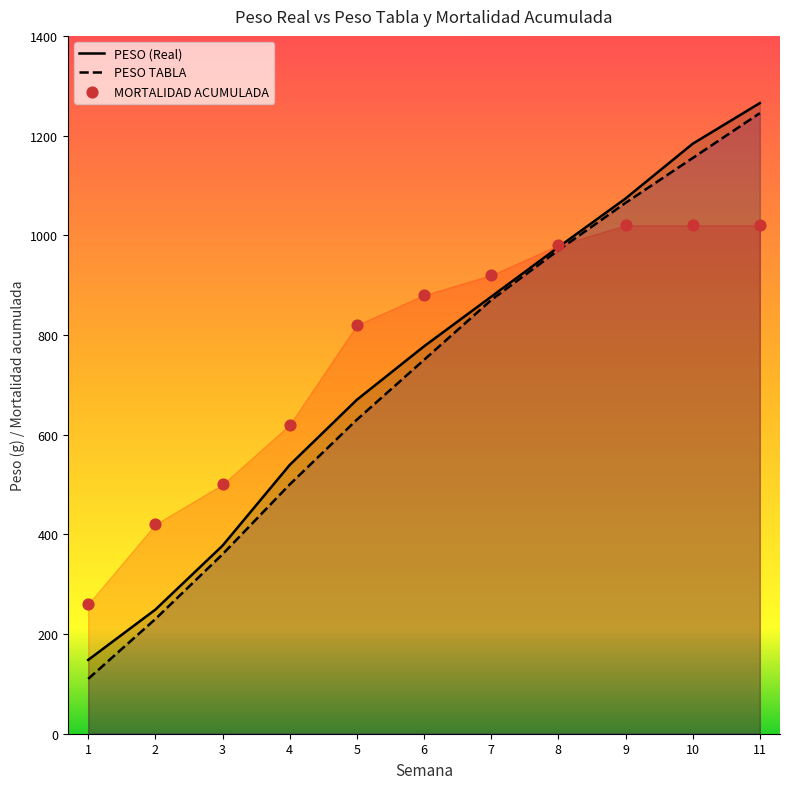

Which series has the largest total across all categories?

MORTALIDAD ACUMULADA